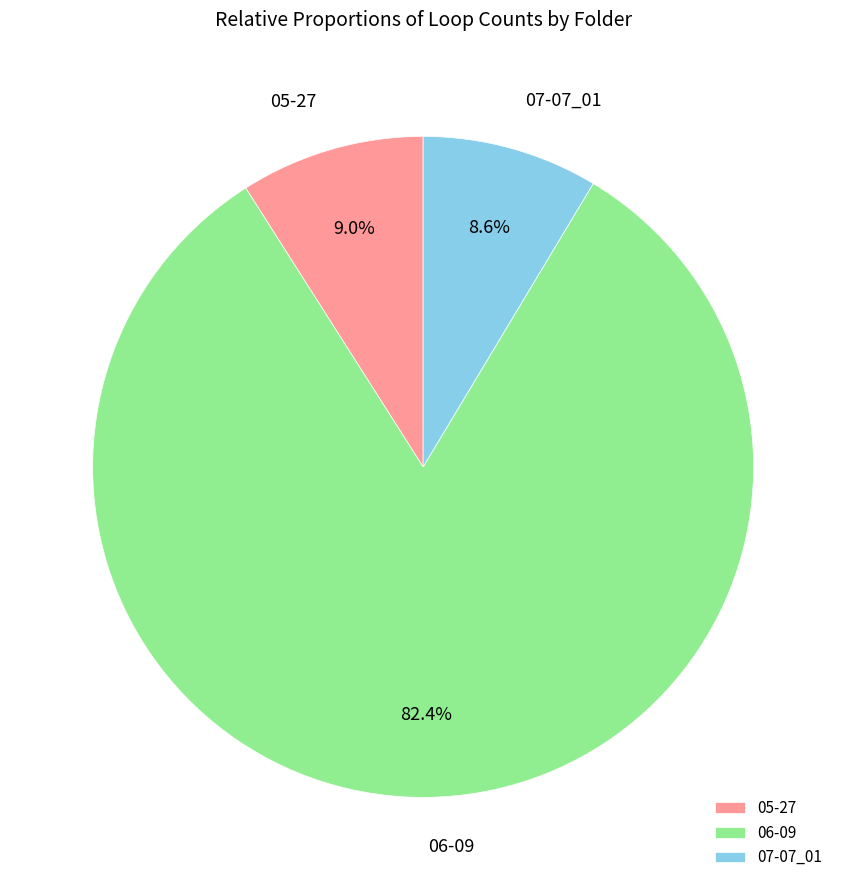

Count the number of slices in the pie.

3